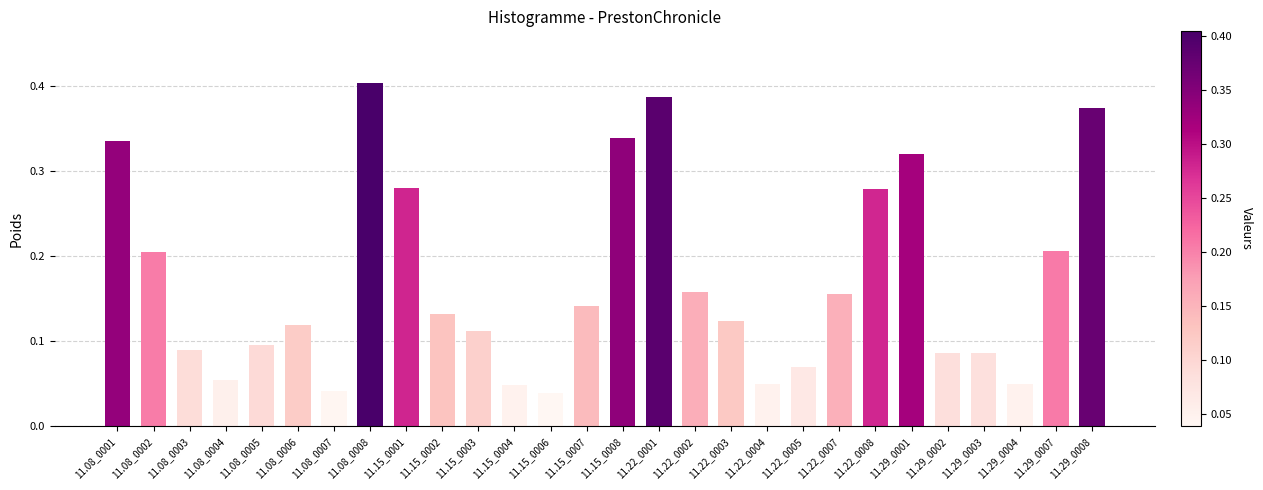

Count the number of categories in the chart.

28